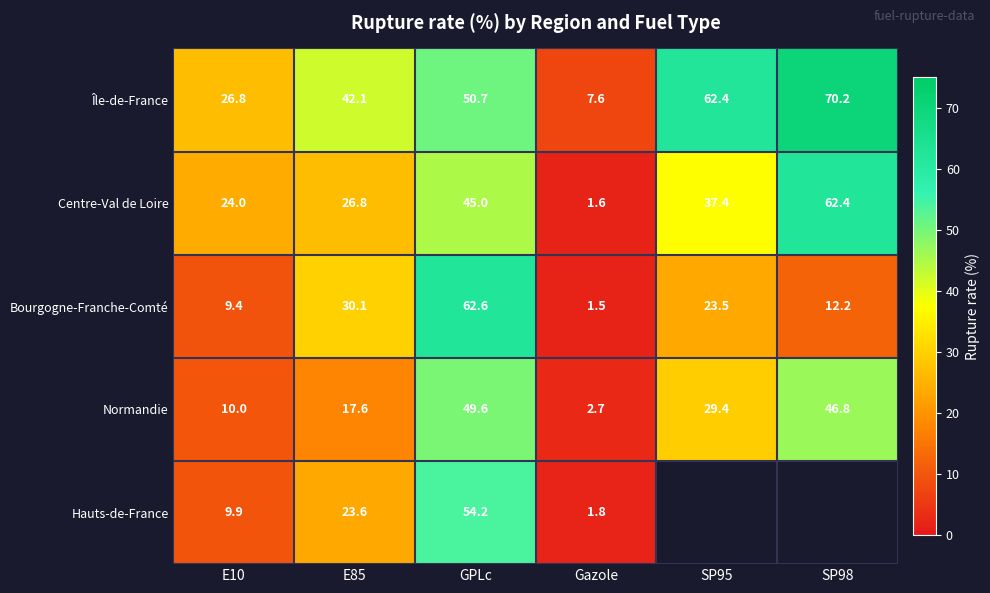

The value of Bourgogne-Franche-Comté at SP95 is 23.5. True or false?

True